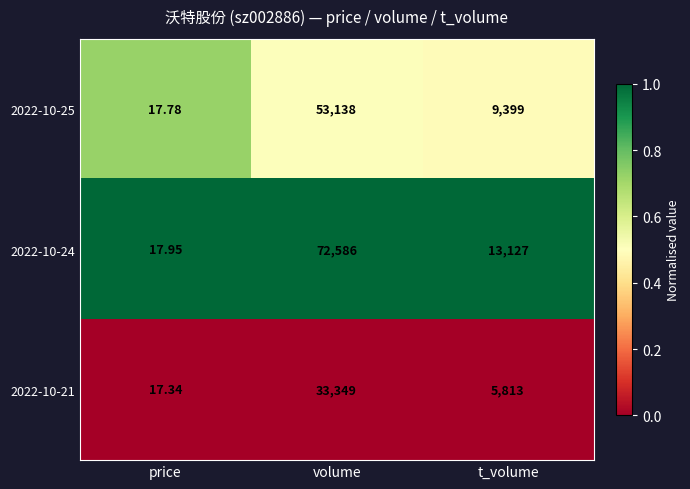

At which category does the chart reach its minimum across all series?

price